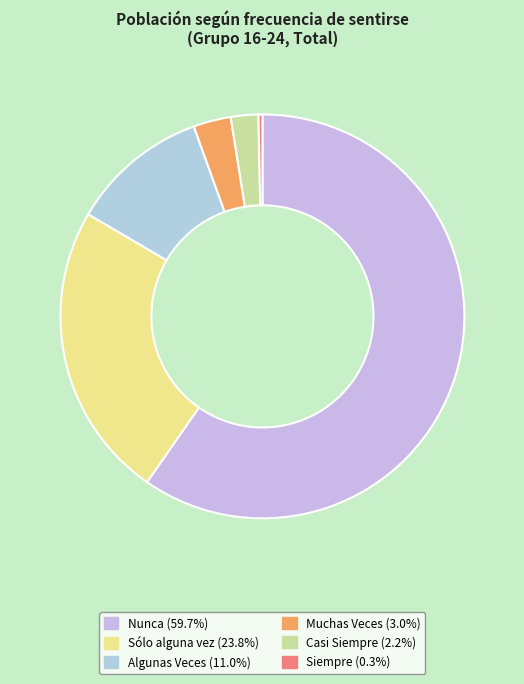

True or false: Casi Siempre accounts for 1% of the total.

False